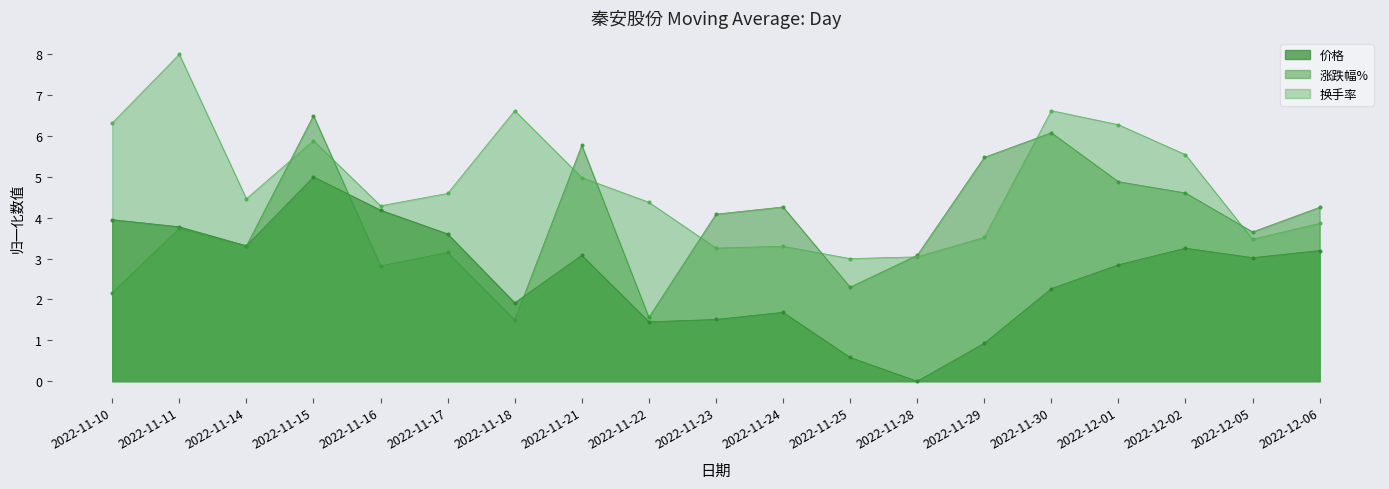

At which label does 换手率 reach its minimum?

2022-11-25